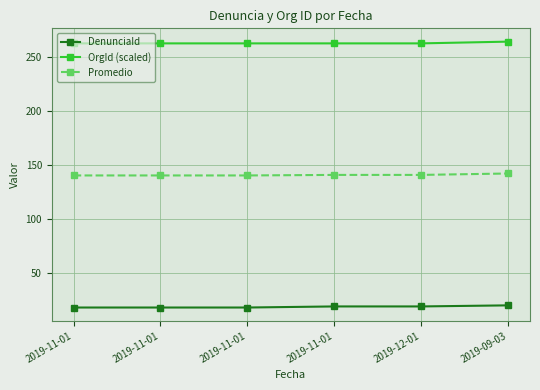

Count the number of data series in this chart.

3